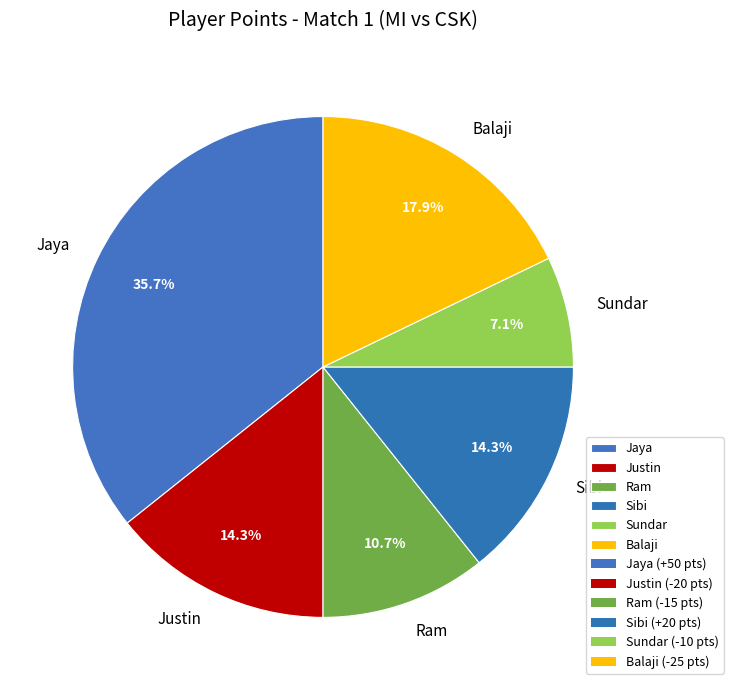

To the nearest percent, what is the combined percentage of Justin and Sibi?

29%